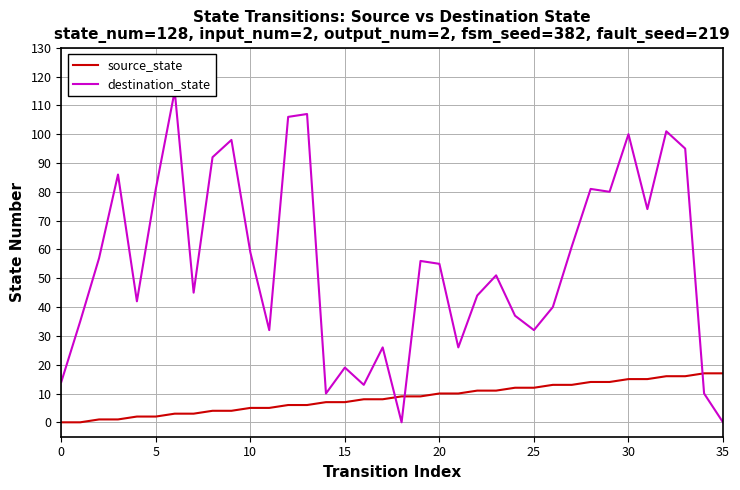

How many interior local peaks does the destination_state series have?

11